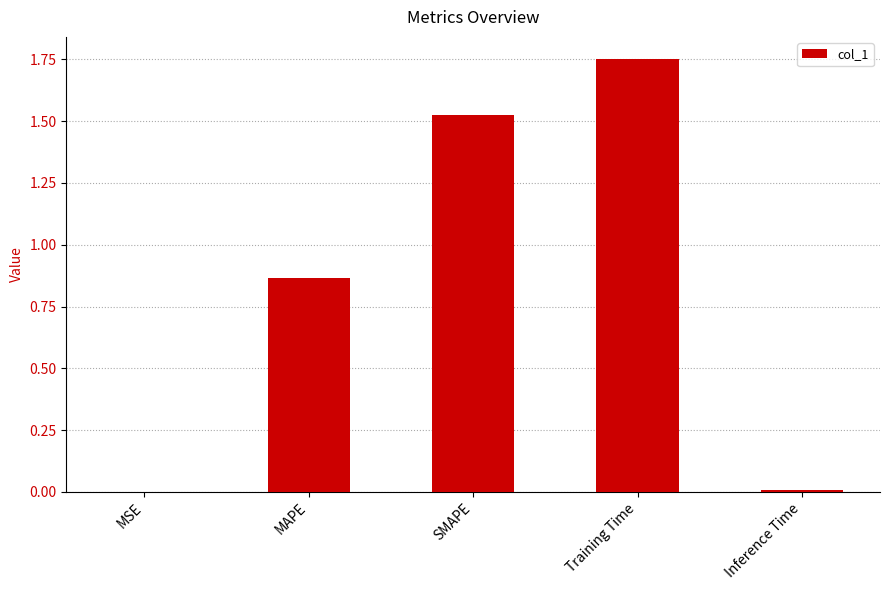

The chart shows a value of 0.0 at MSE. True or false?

True